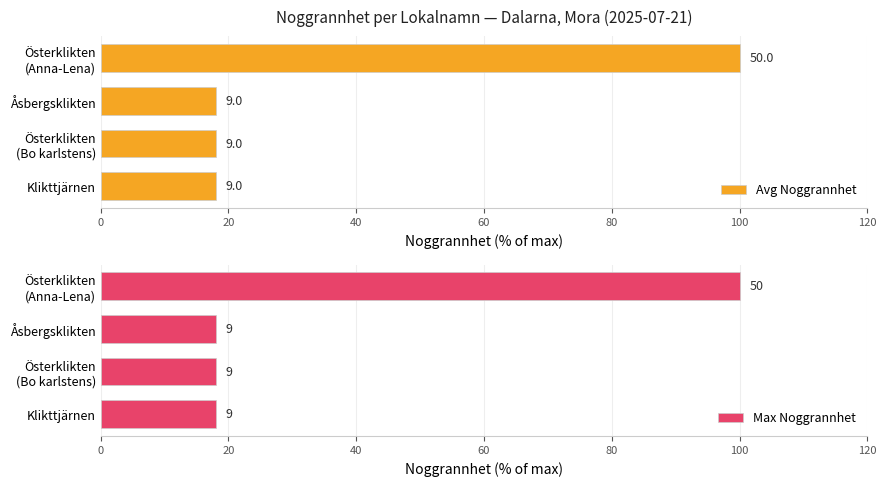

Count the number of categories in the chart.

4